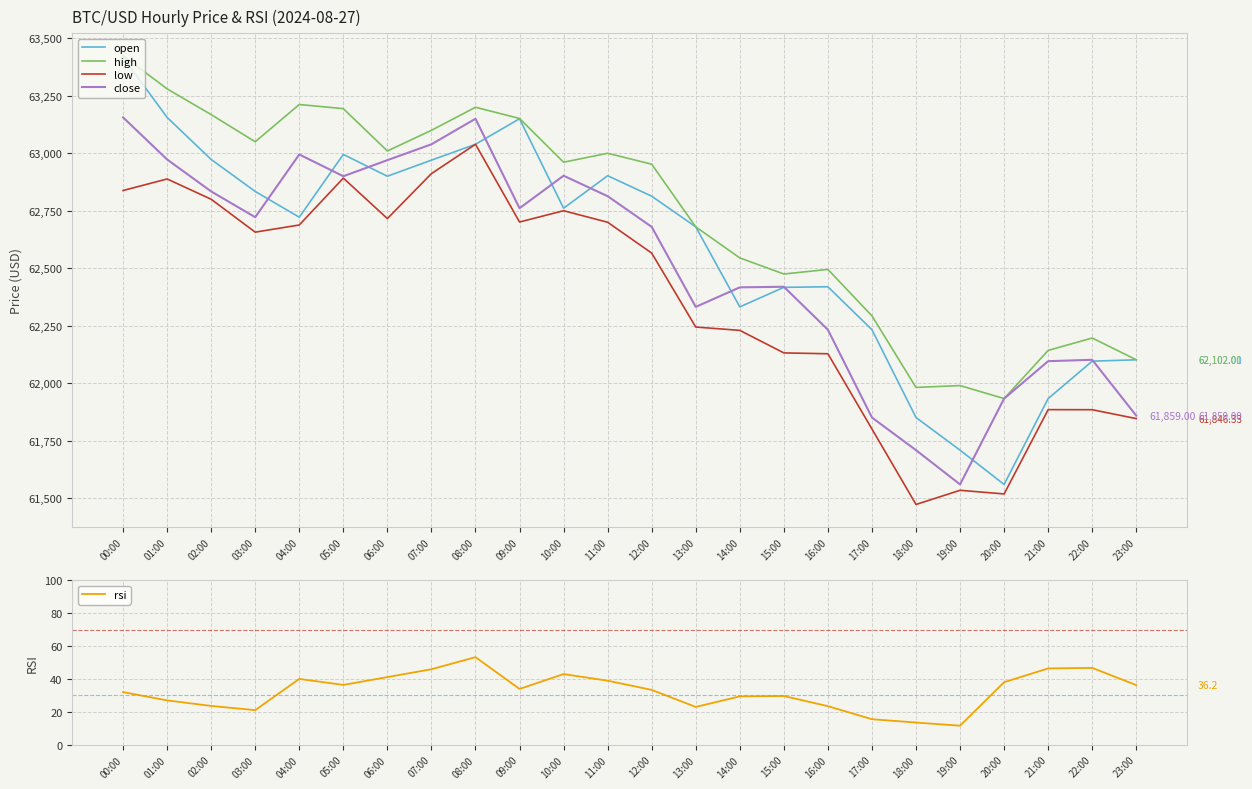

Where is the first local maximum for close?

04:00